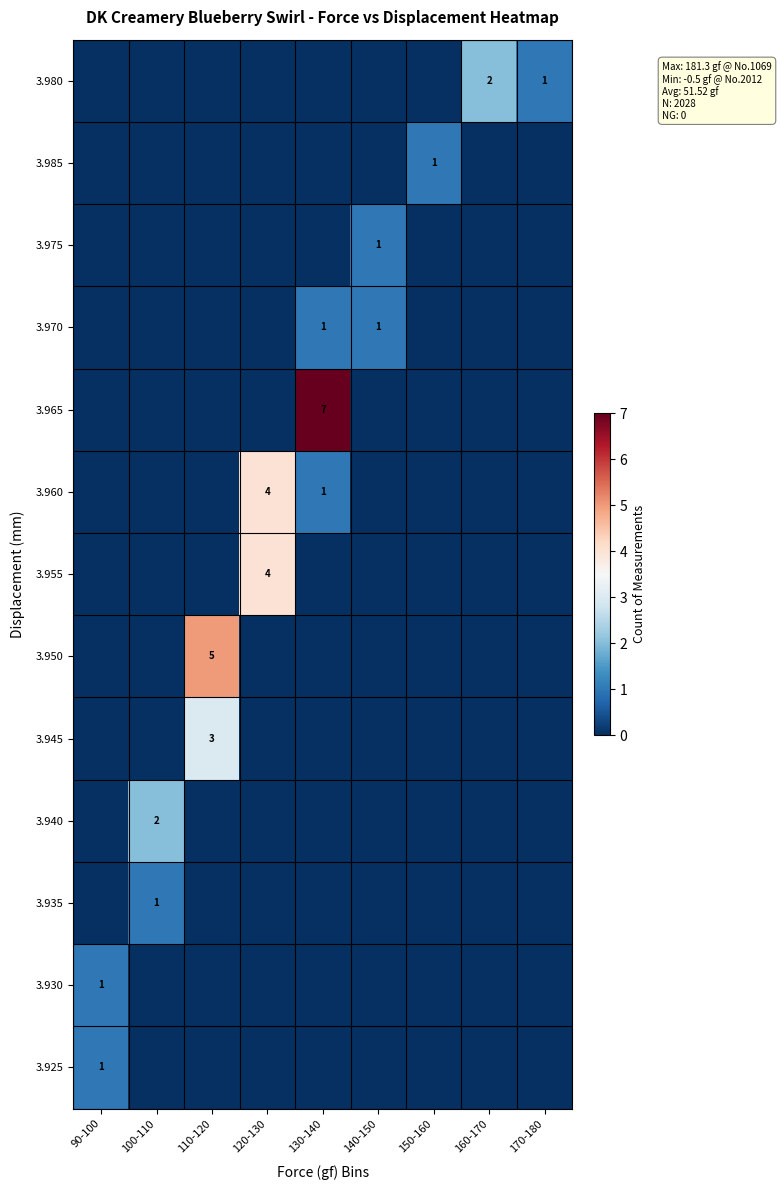

What is the difference between the highest and lowest values at 90-100?

1